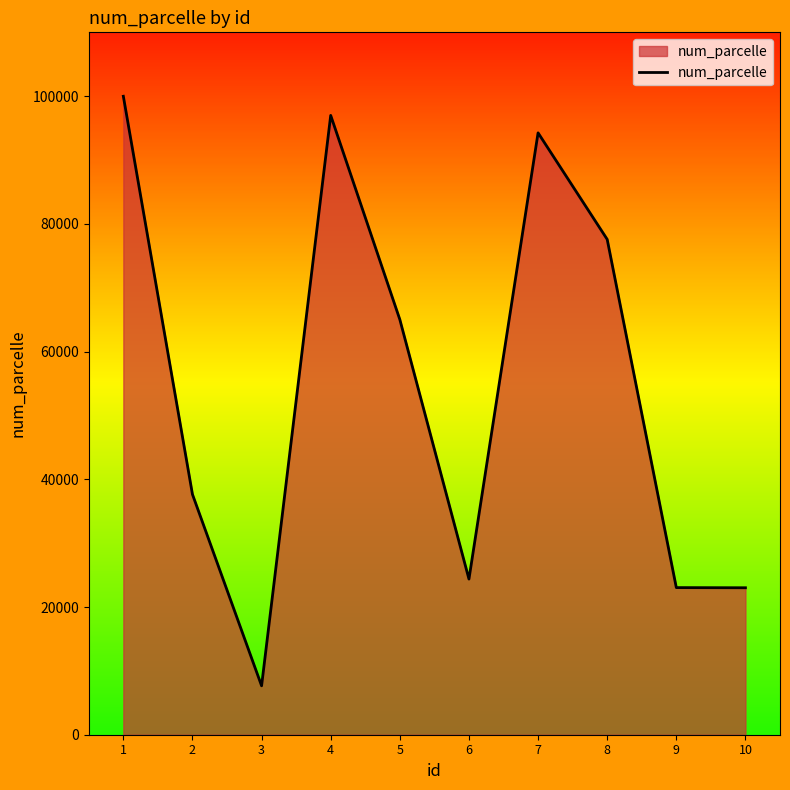

What is the difference between the maximum and second lowest values?

76973